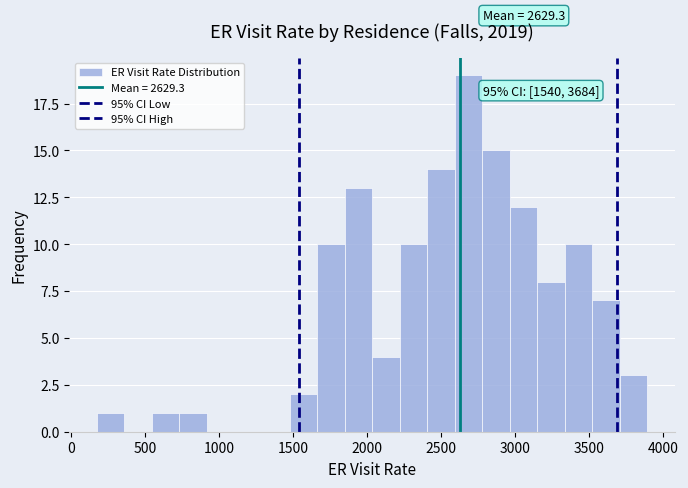

Read against the x-axis, roughly where is the centre of the tallest bar?

2700